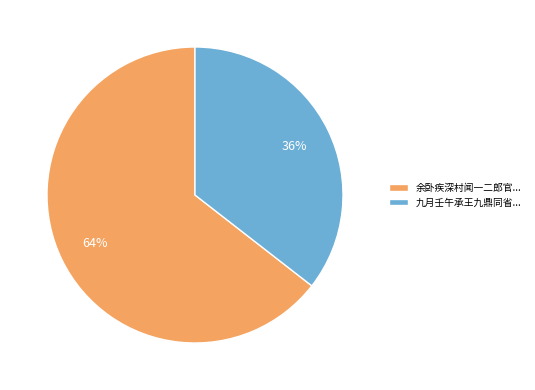

How many slices are in this pie chart?

2